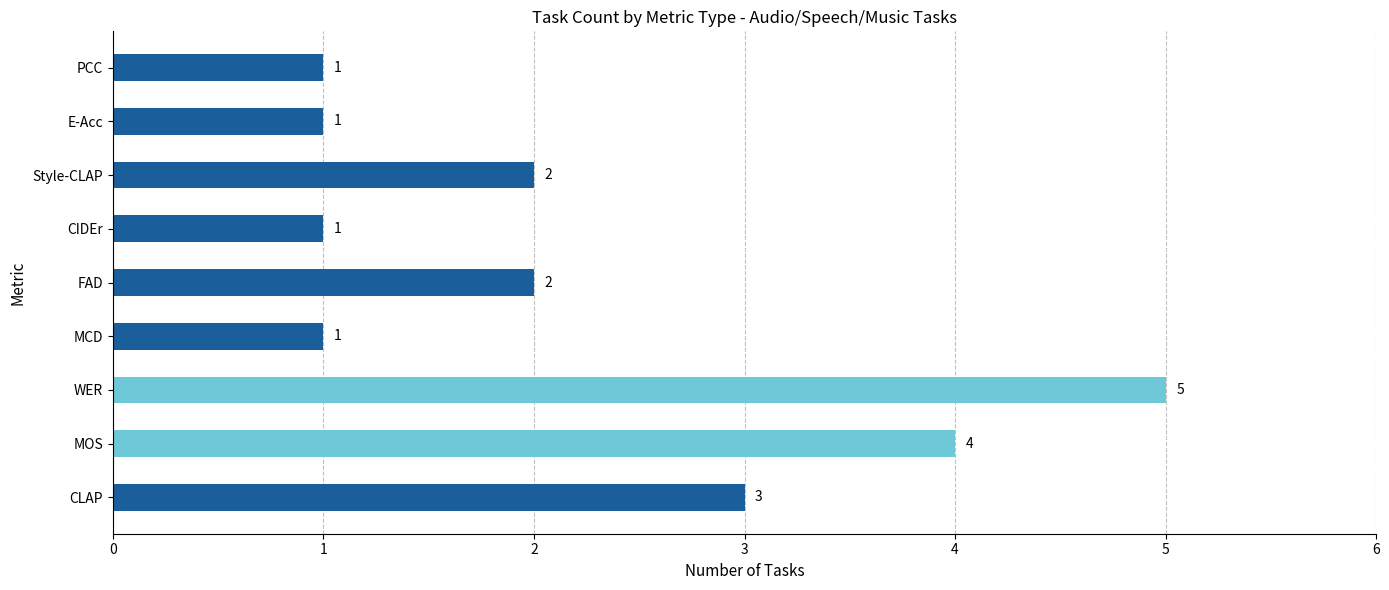

Reading bottom to top, extract all data points from this chart.

CLAP=3	MOS=4	WER=5	MCD=1	FAD=2	CIDEr=1	Style-CLAP=2	E-Acc=1	PCC=1